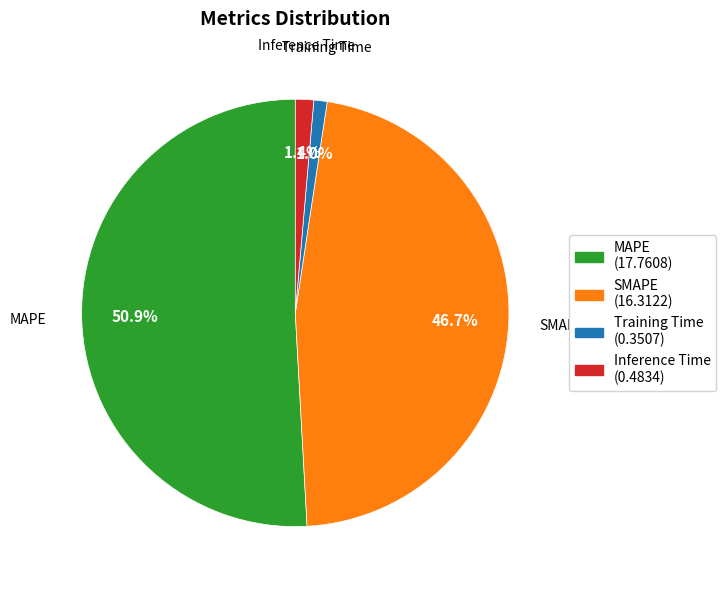

Between Inference Time and SMAPE, which is larger?

SMAPE